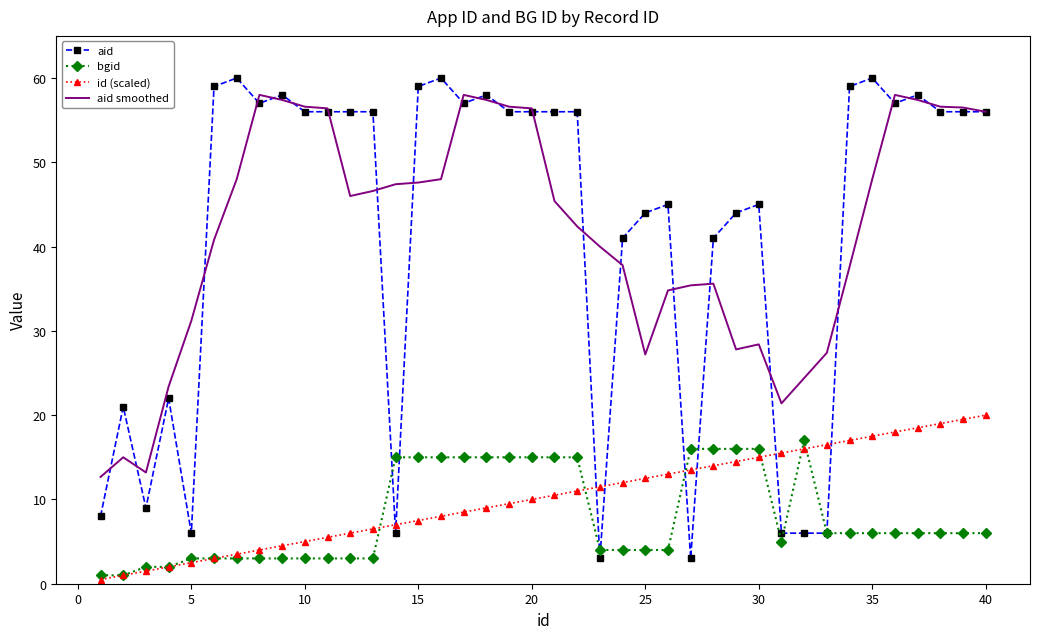

Which series has the largest range (max minus min)?

aid